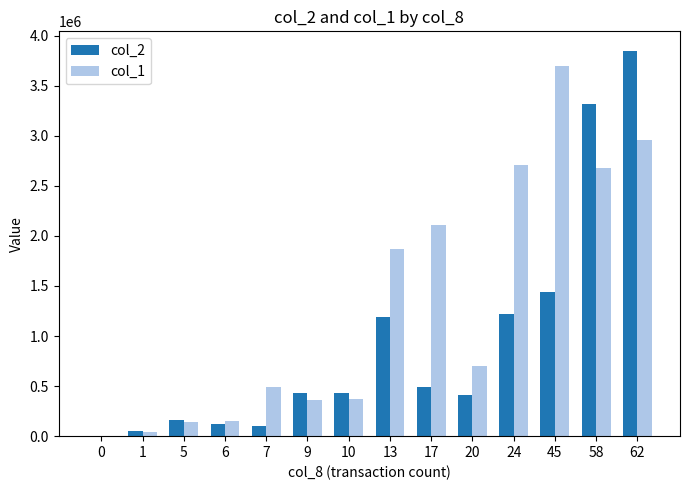

How many series are shown in this chart?

2